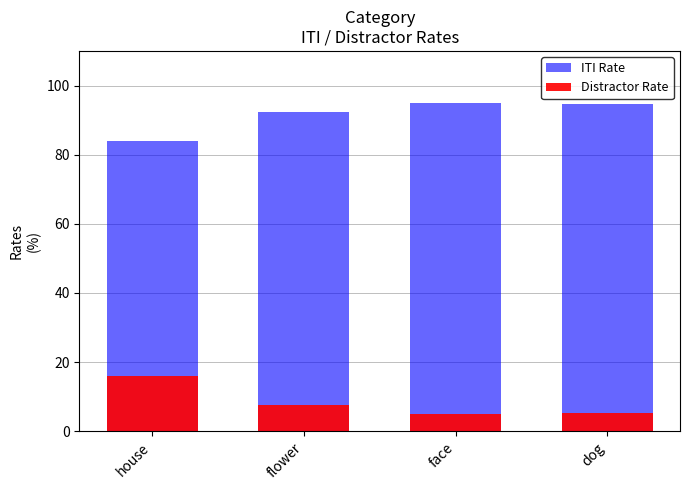

List the series in order of their peak value, highest first.

ITI Rate, Distractor Rate